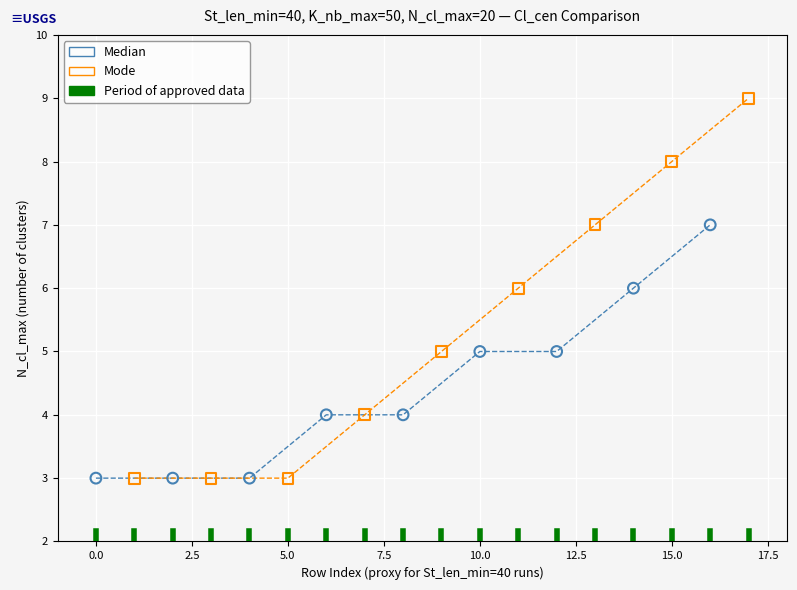

Which series reaches the maximum Y coordinate?

Mode